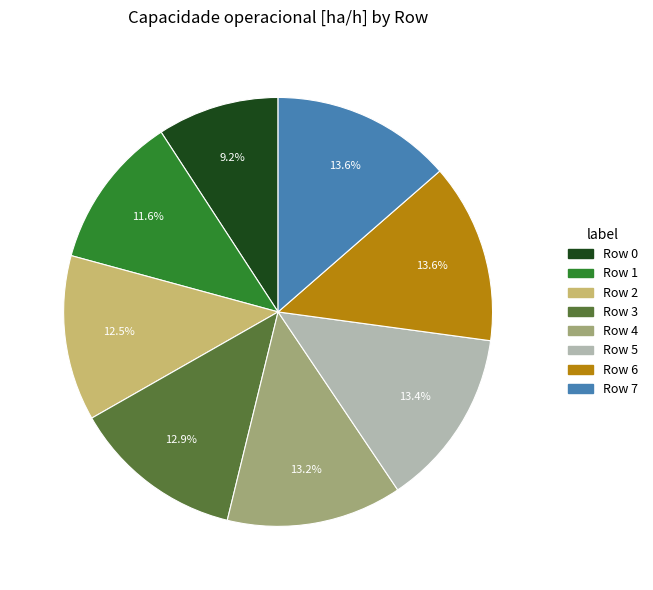

What is the total percentage of Row 1 and Row 5?

25.0%